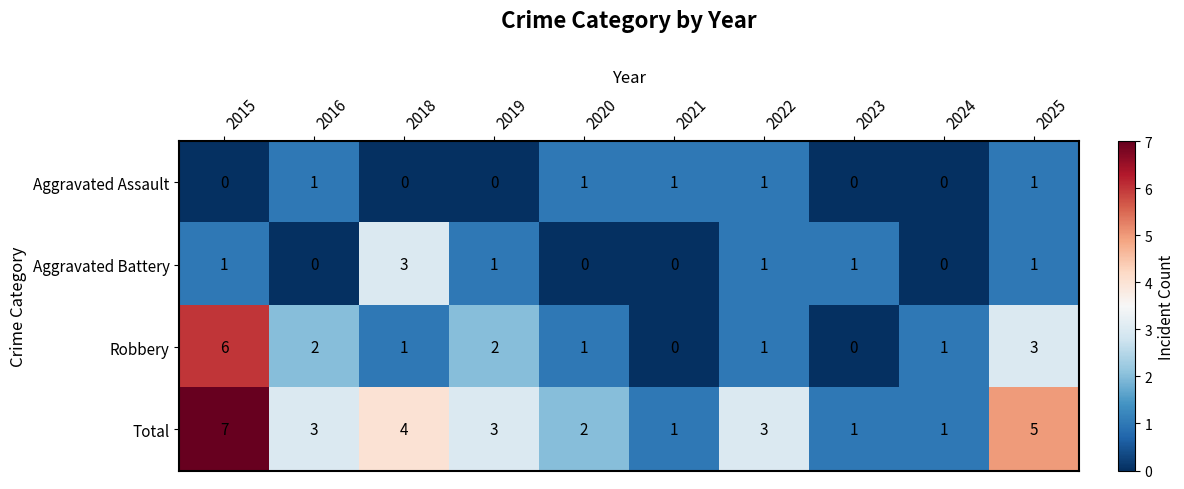

At which category does the chart reach its peak across all series?

2015